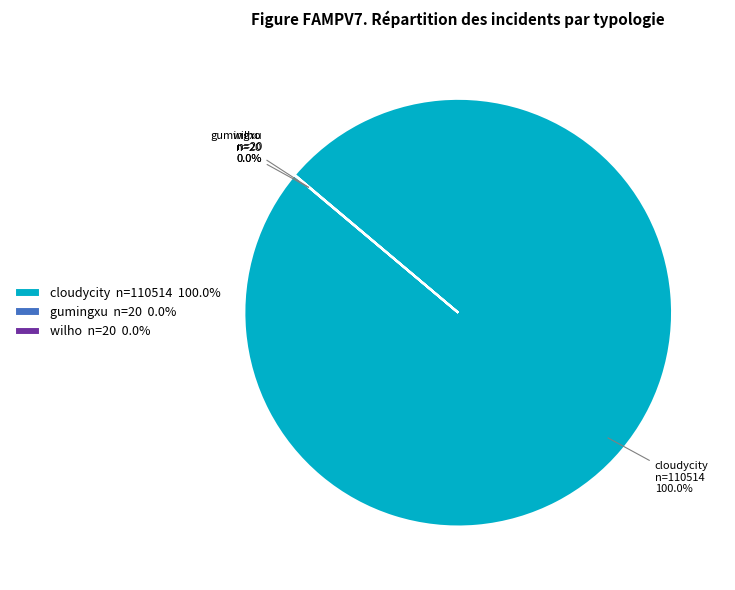

To the nearest percent, what is the average slice percentage?

33%